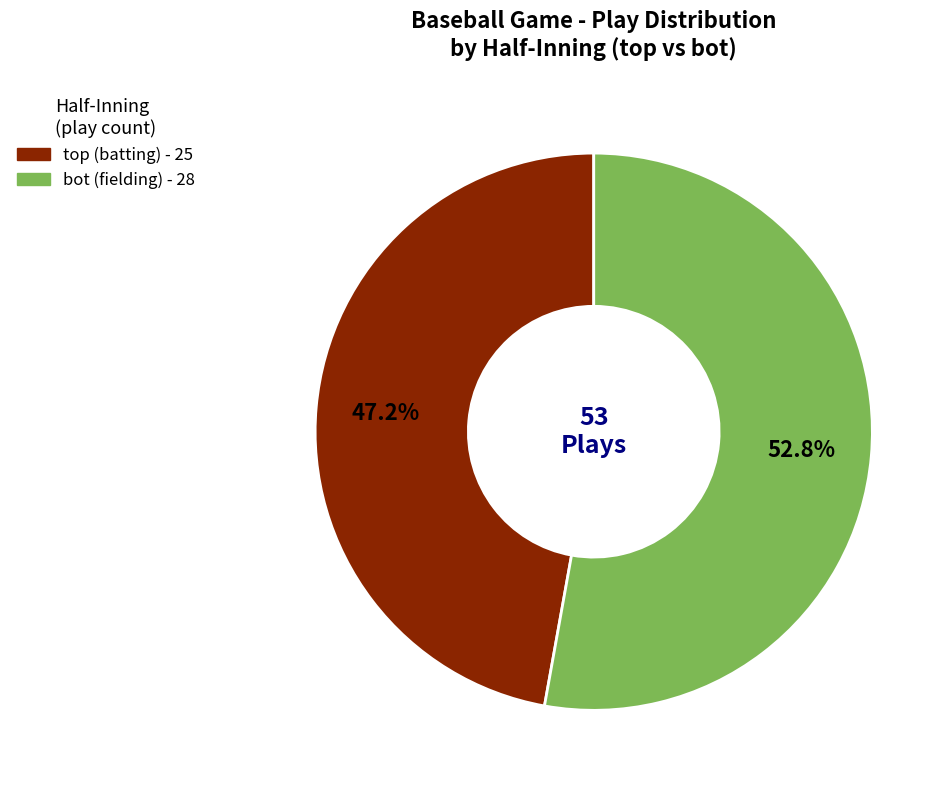

Is there a majority slice in this chart?

Yes